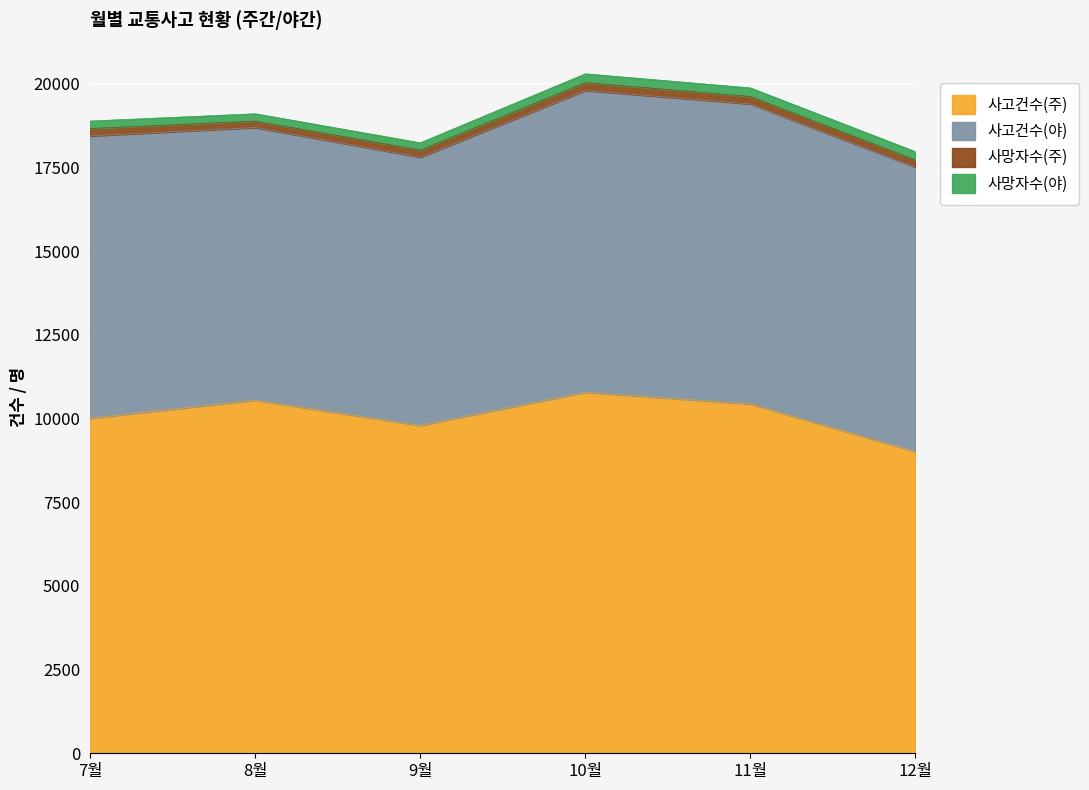

At which category does 사망자수(야) reach its first local valley?

9월